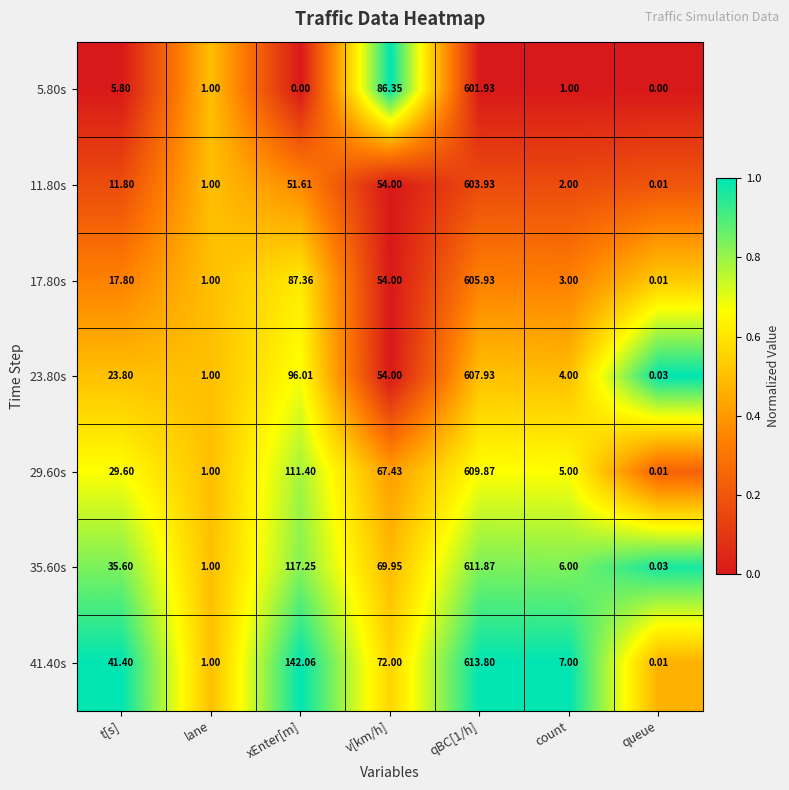

At which label is 35.60s closest to 305?

xEnter[m]